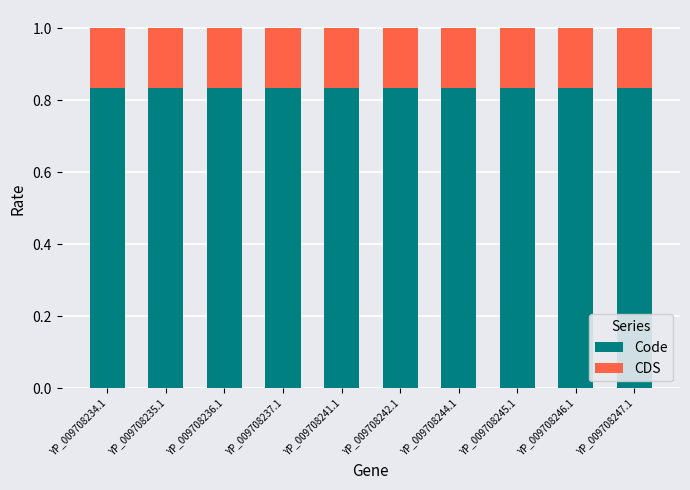

True or false: Code has a value of 1.4 at YP_009708235.1.

False